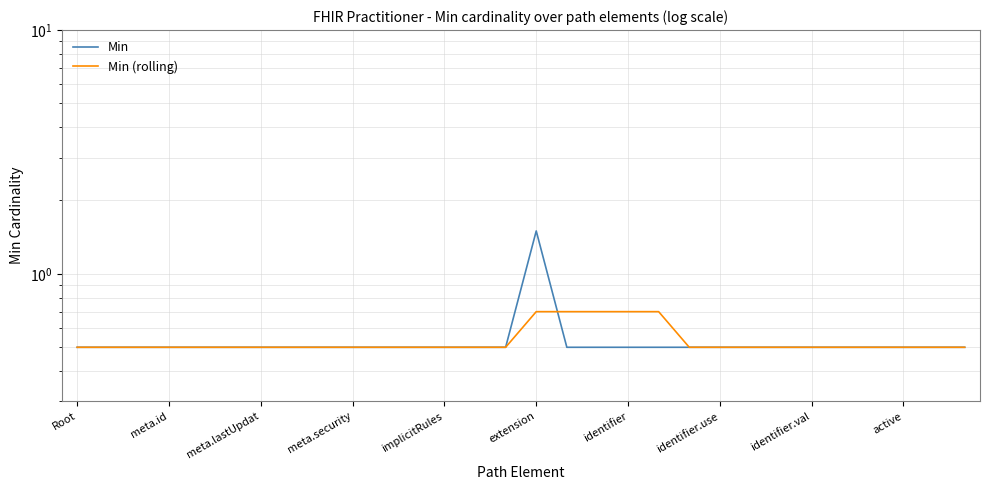

How many data points does each series have?

30